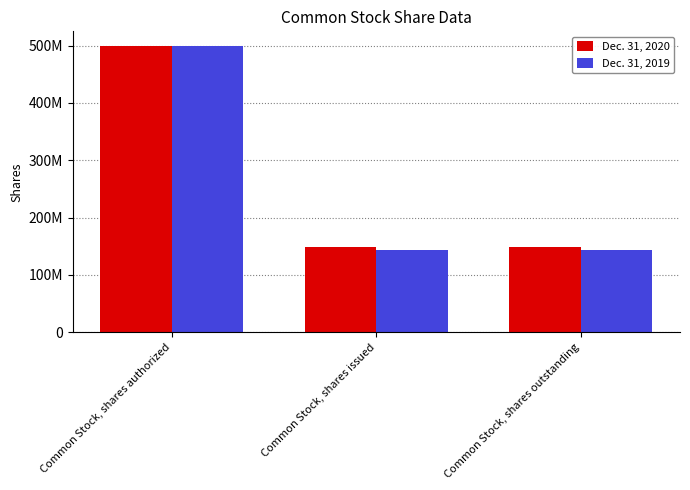

True or false: Dec. 31, 2020 has a value of 245235465 at Common Stock, shares outstanding.

False